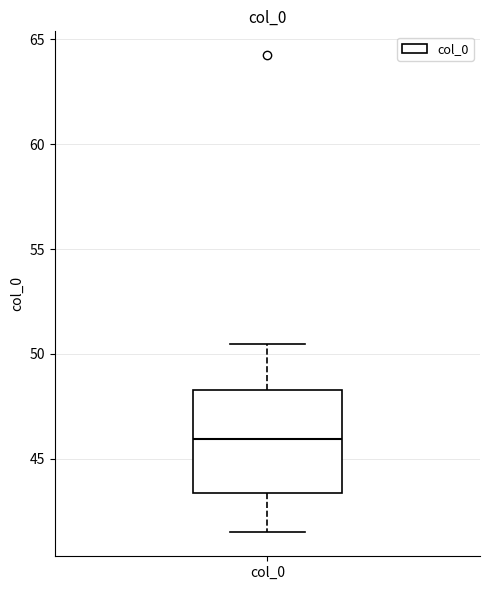

Transcribe this box plot: give where the median line is, the range the box spans, and where the two whiskers end, as read against the y-axis. The values are not printed on the chart, so give them approximately, as read against the axis.

median 46.0, box 43.5 to 48.5, whiskers 41.5 to 50.5